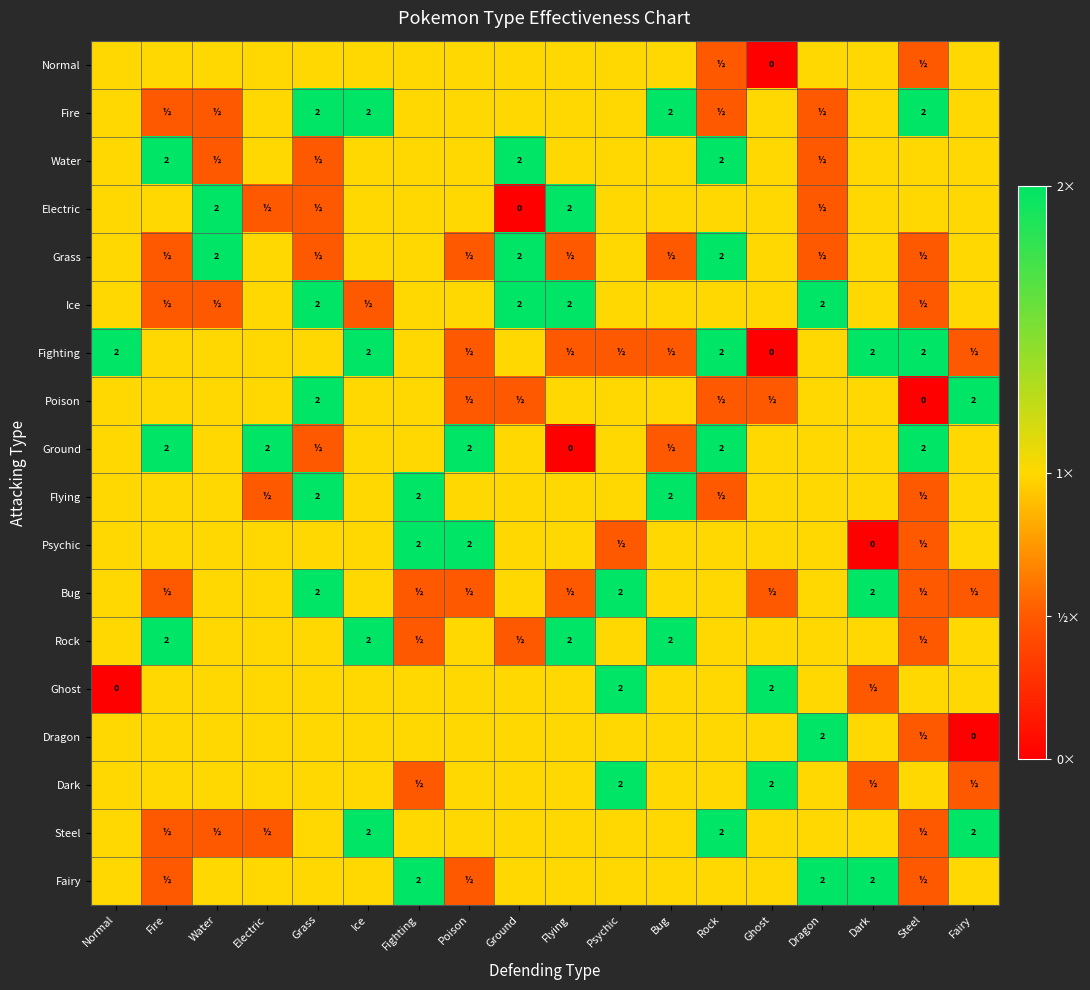

True or false: Rock has a value of 2.0 at Flying.

True